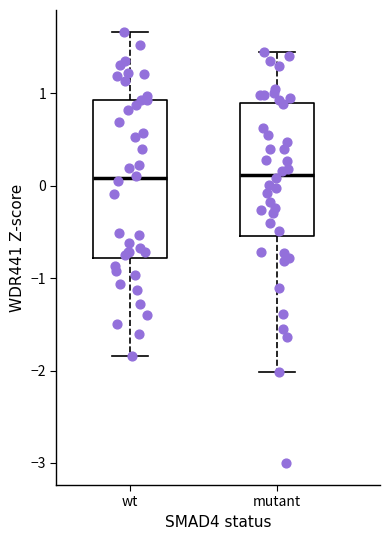

Where does the median line of the box for wt sit on the y-axis? The values are not printed on the chart, so give them approximately, as read against the axis.

0.1